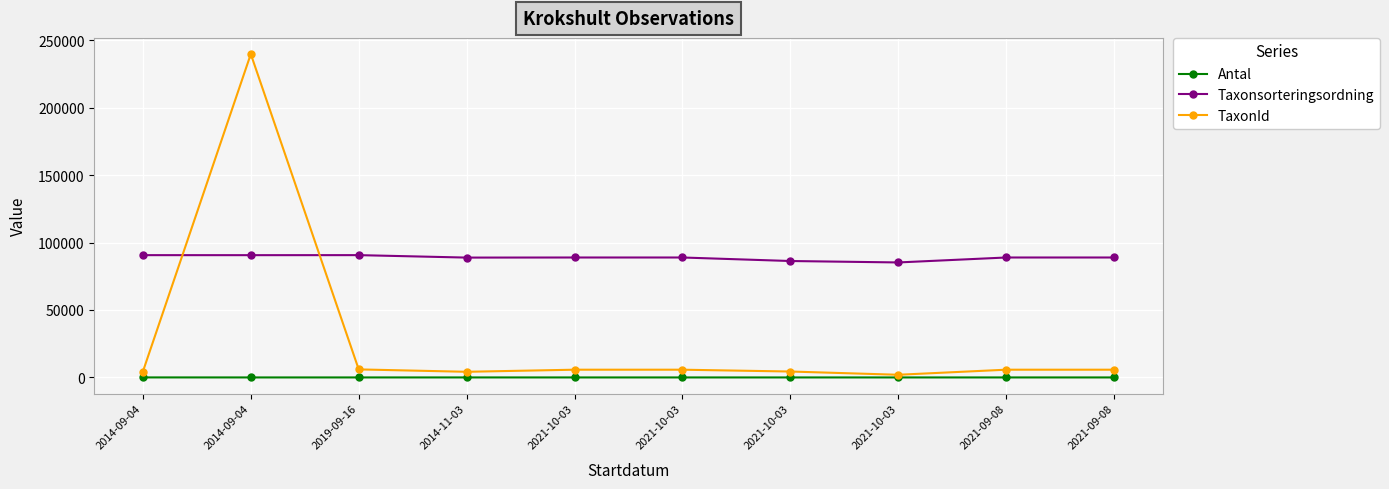

True or false: Taxonsorteringsordning and Antal intersect in this chart.

False